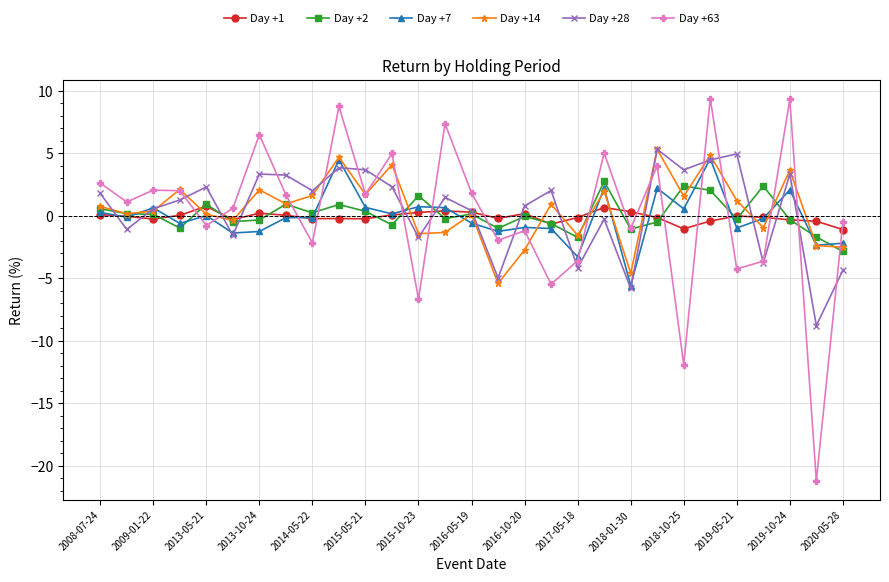

Count the number of data series in this chart.

6